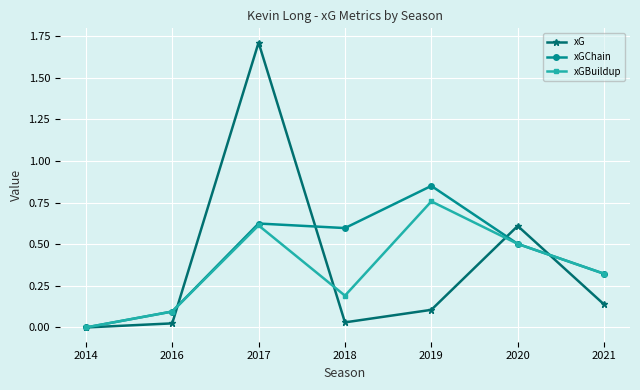

How many lines are shown in the chart?

3